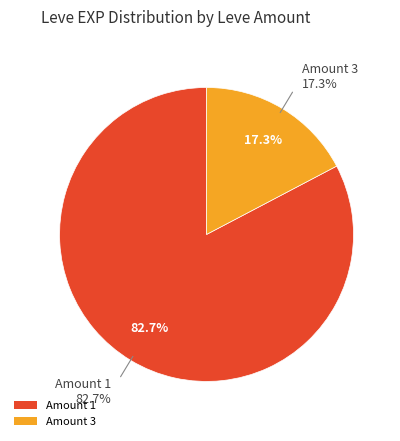

Between 1 and 1, which is larger?

1